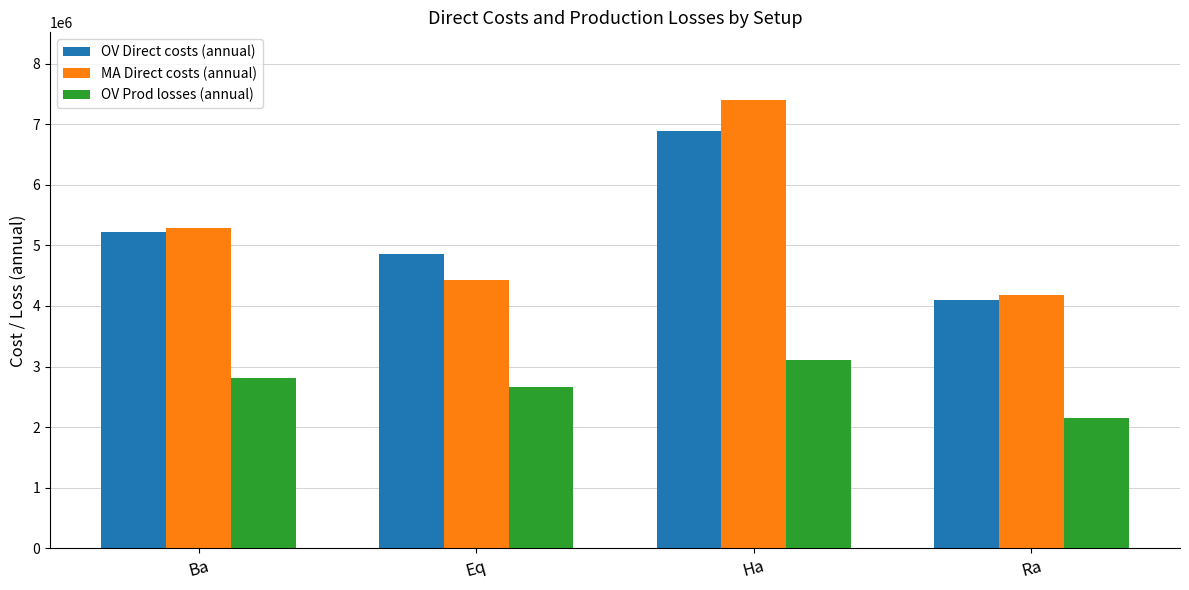

Reading left to right, what are all the values shown in this chart?

OV Direct costs (annual): Ba=5217533.2	Eq=4865873.6	Ha=6891416.6	Ra=4107039.8
MA Direct costs (annual): Ba=5290619.3	Eq=4433740.0	Ha=7406588.7	Ra=4187549.7
OV Prod losses (annual): Ba=2809397.5	Eq=2659204.7	Ha=3107294.7	Ra=2147612.4